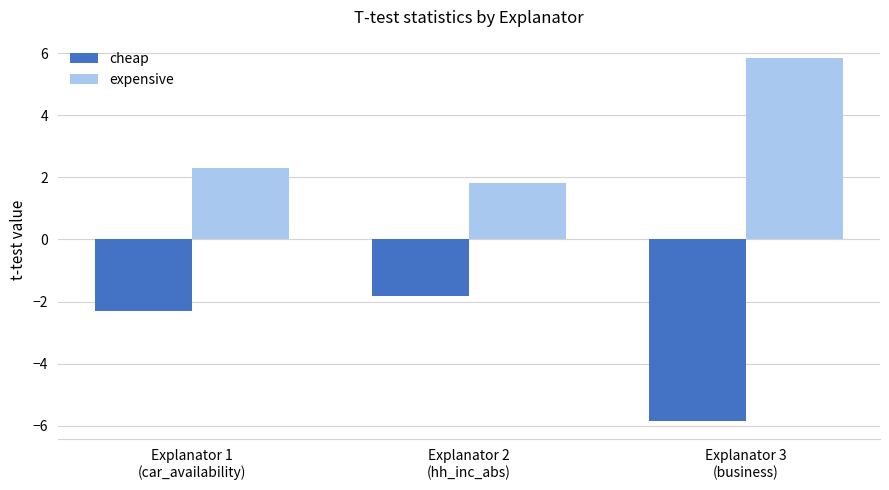

At Explanator 3
(business), list the series in order from smallest to largest.

cheap, expensive